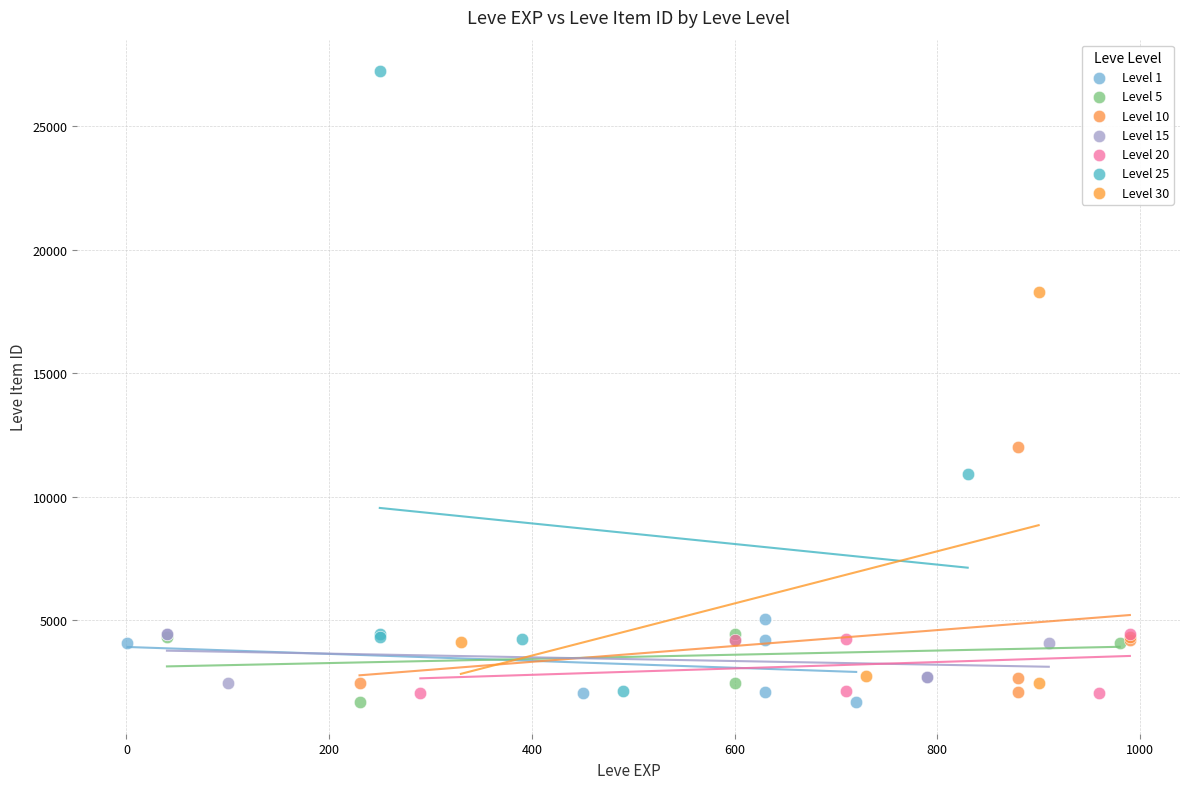

Which series has the widest spread of Y values?

Level 25